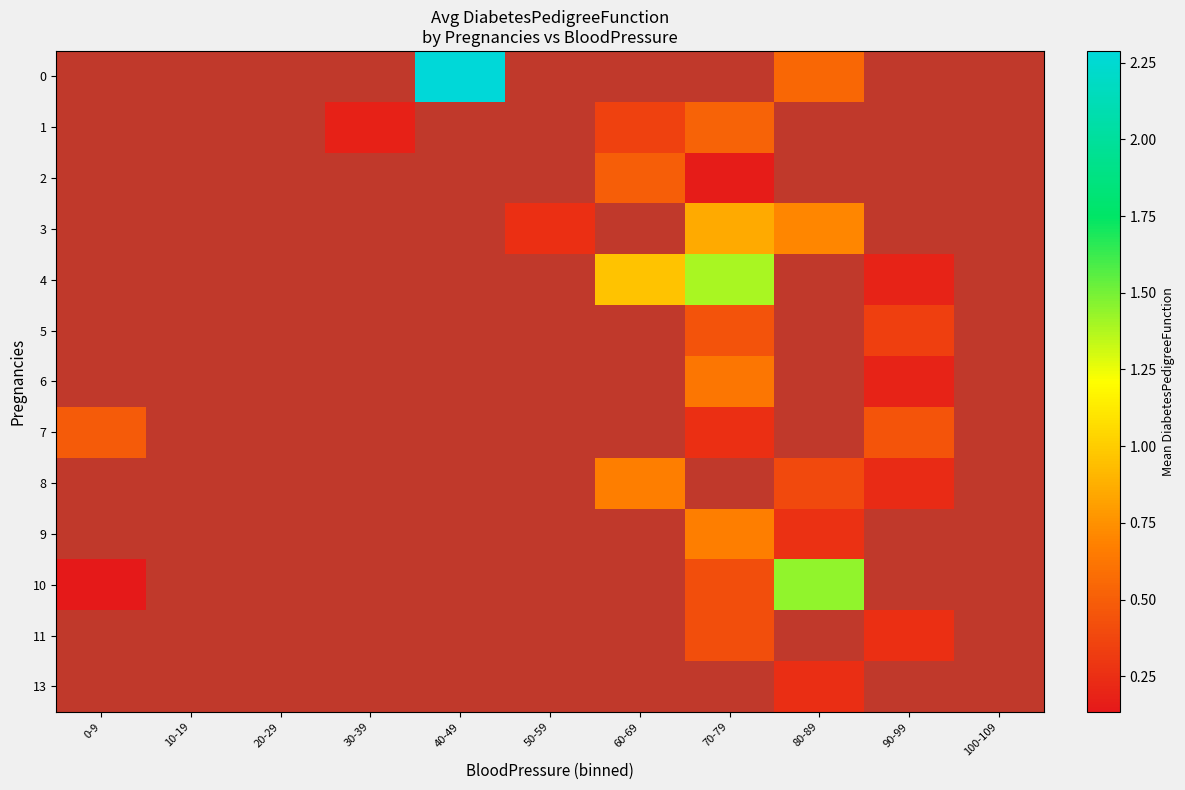

Is the value of 8 at 50-59 greater than the value of 5 at 60-69?

No